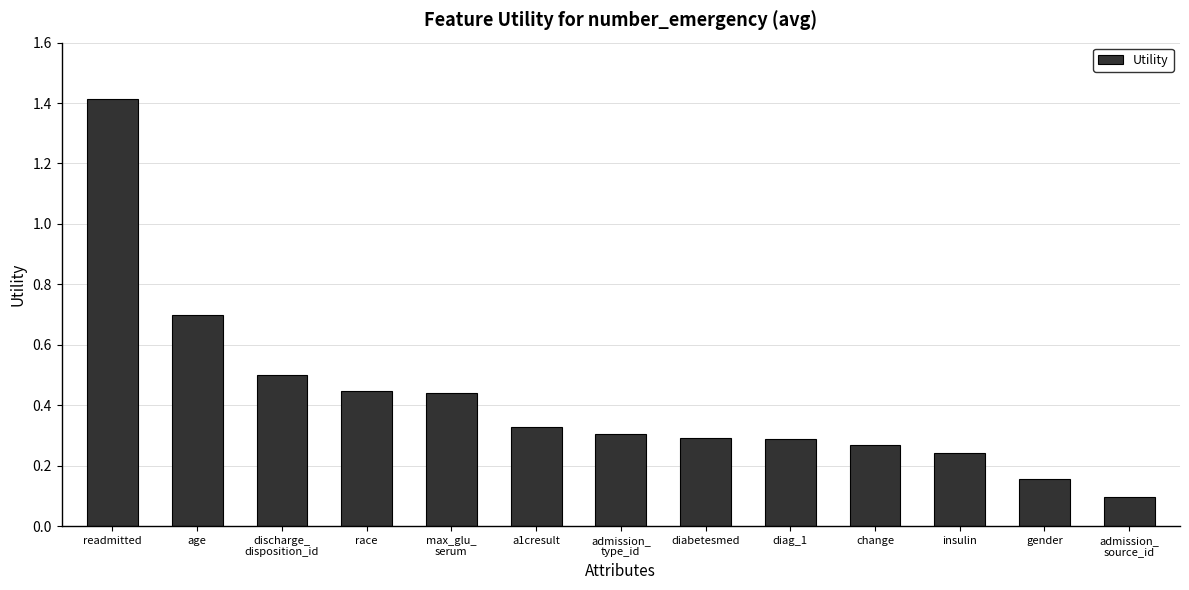

Count the number of data series in this chart.

1